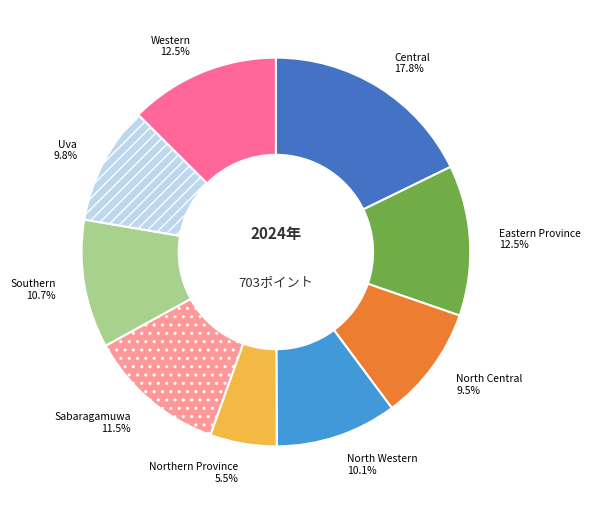

Which has a higher value, Northern Province or Sabaragamuwa?

Sabaragamuwa